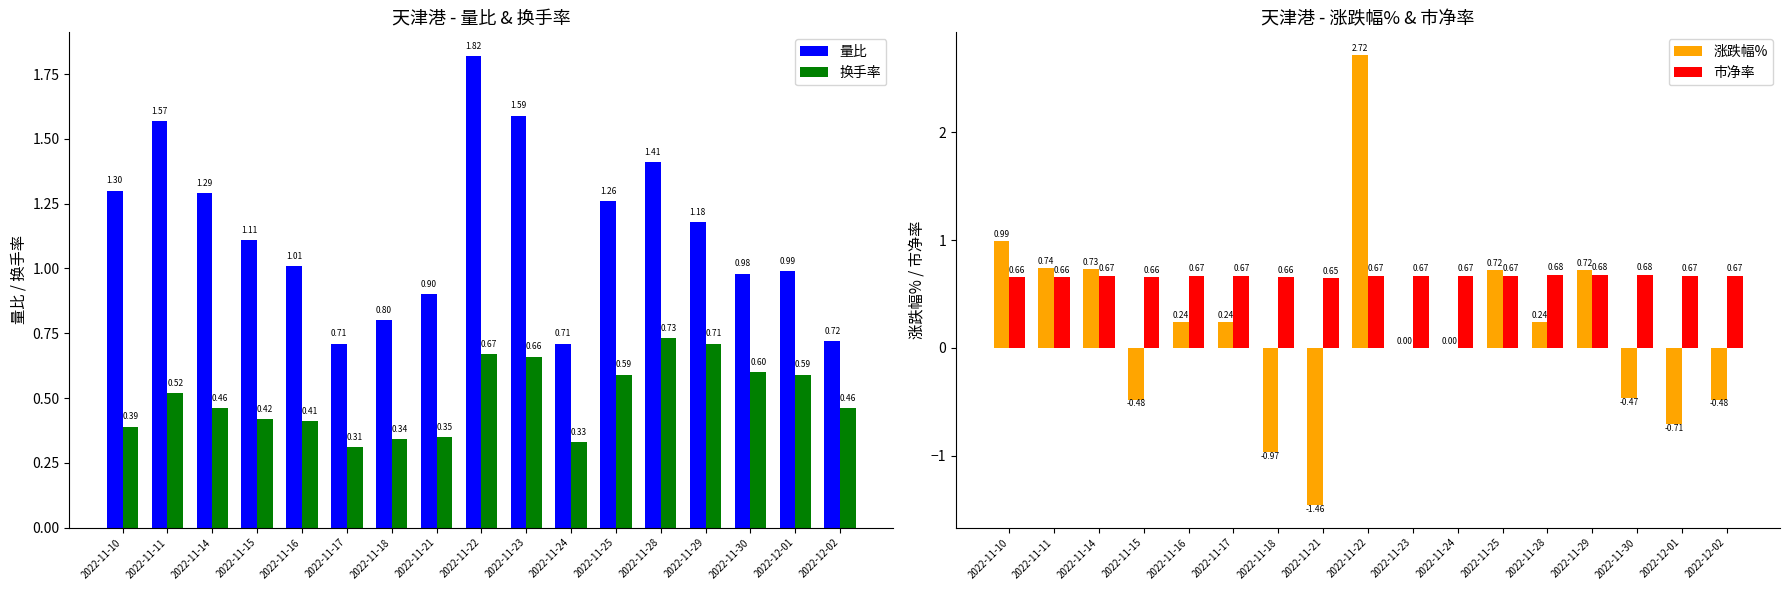

At how many categories does at least one series exceed 0?

17